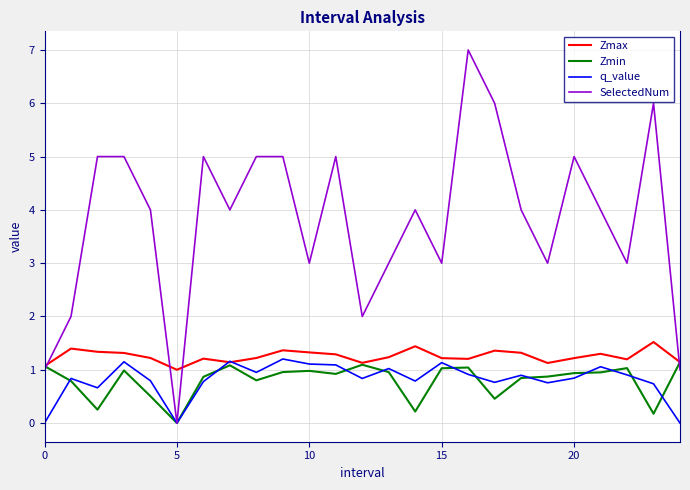

Which series has the largest total across all categories?

SelectedNum